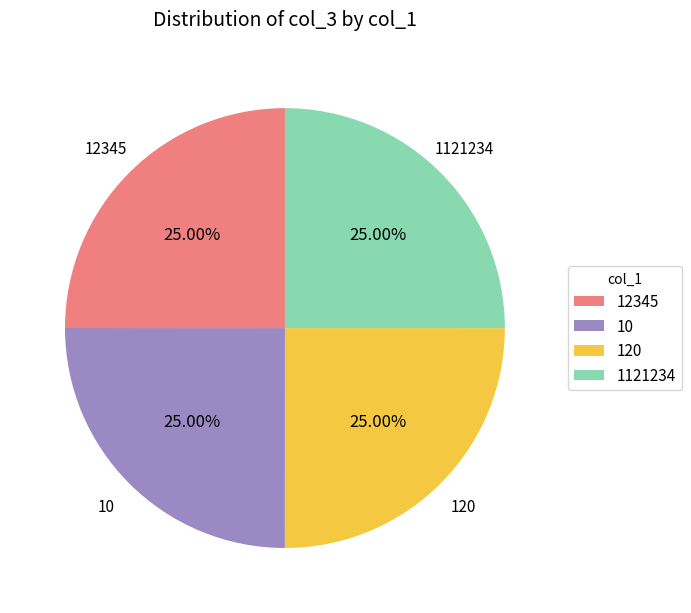

Does 12345 represent more than half of the total?

No